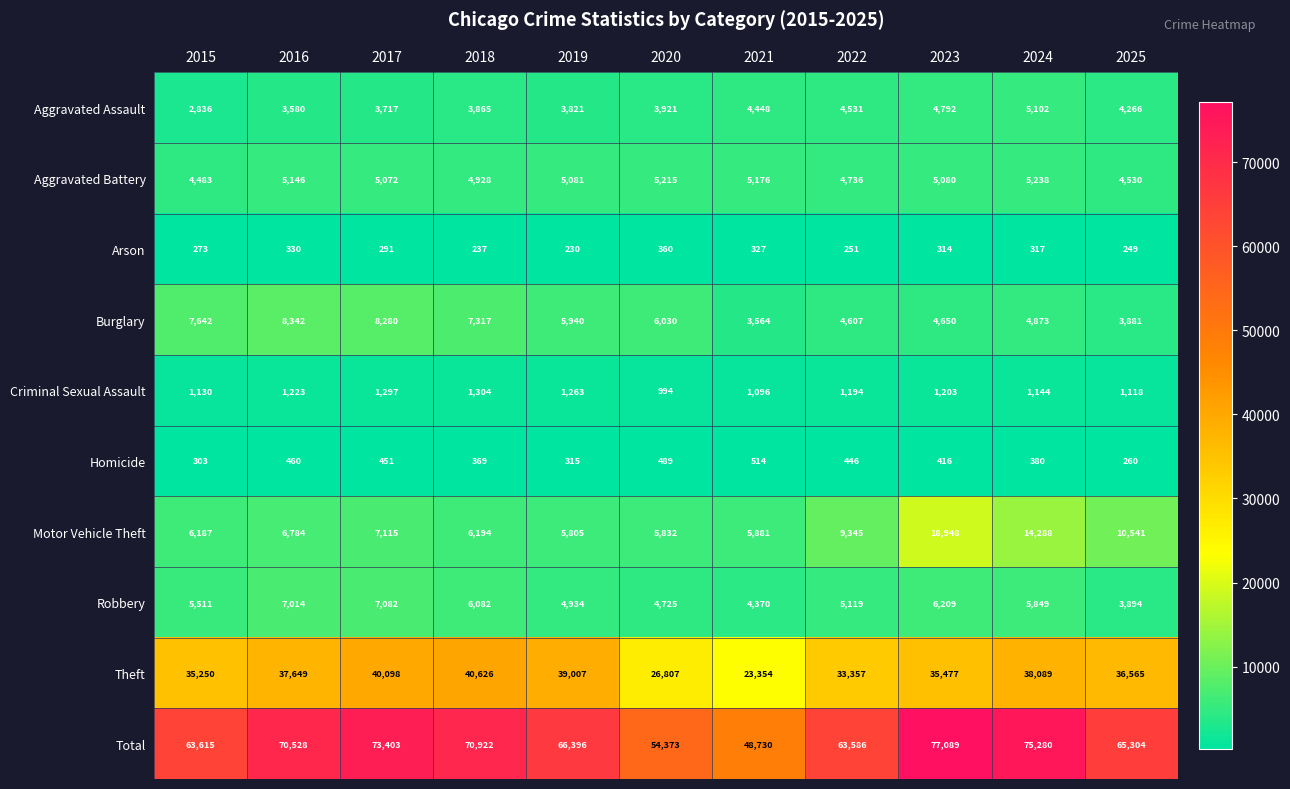

Count the number of categories in the chart.

11